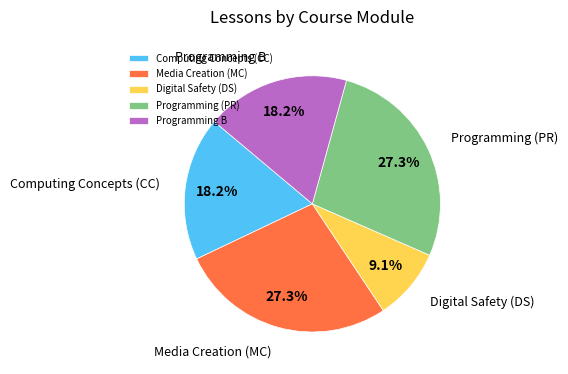

Count the number of slices in the pie.

5